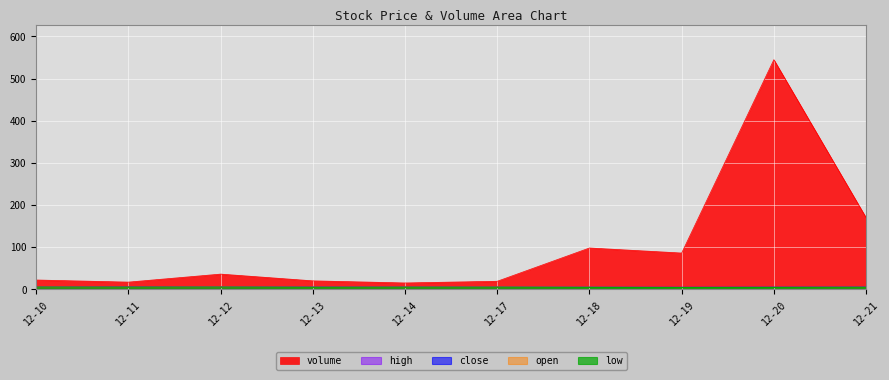

True or false: low and close cross at least once.

False